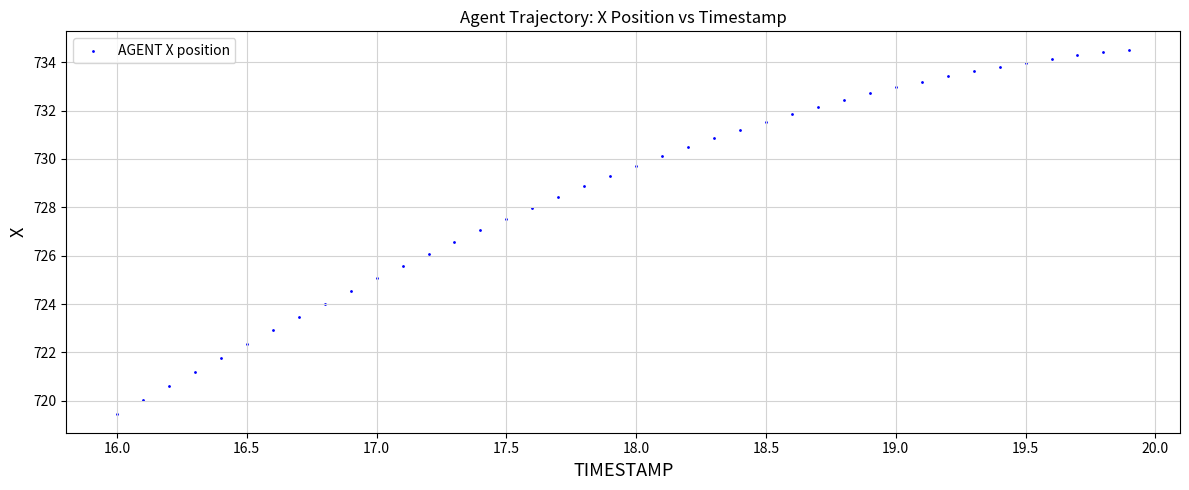

What is the range of Y values (max minus min)?

15.1